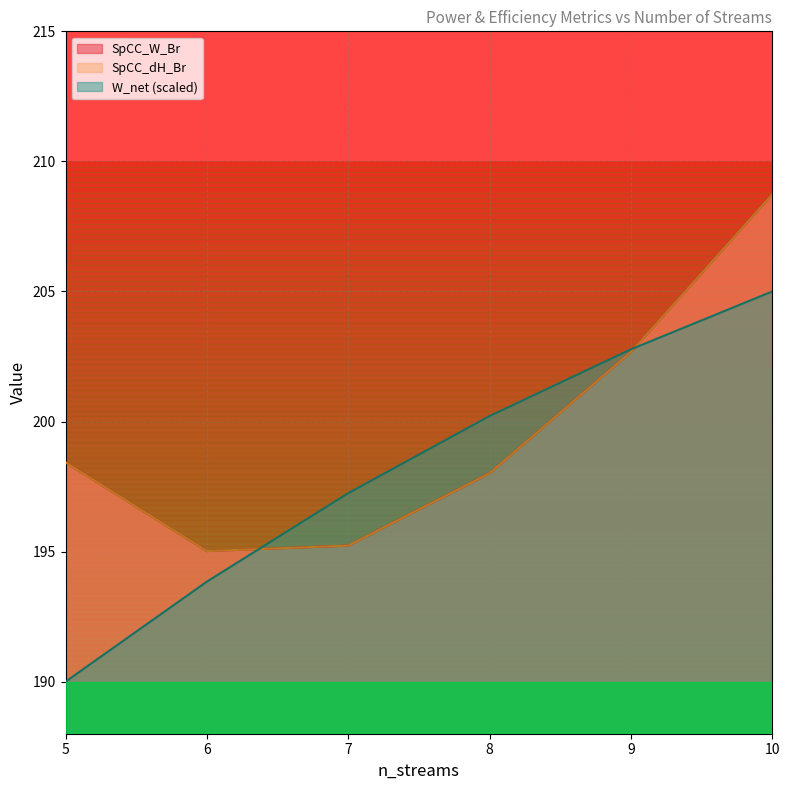

What is the greatest value displayed?

208.7